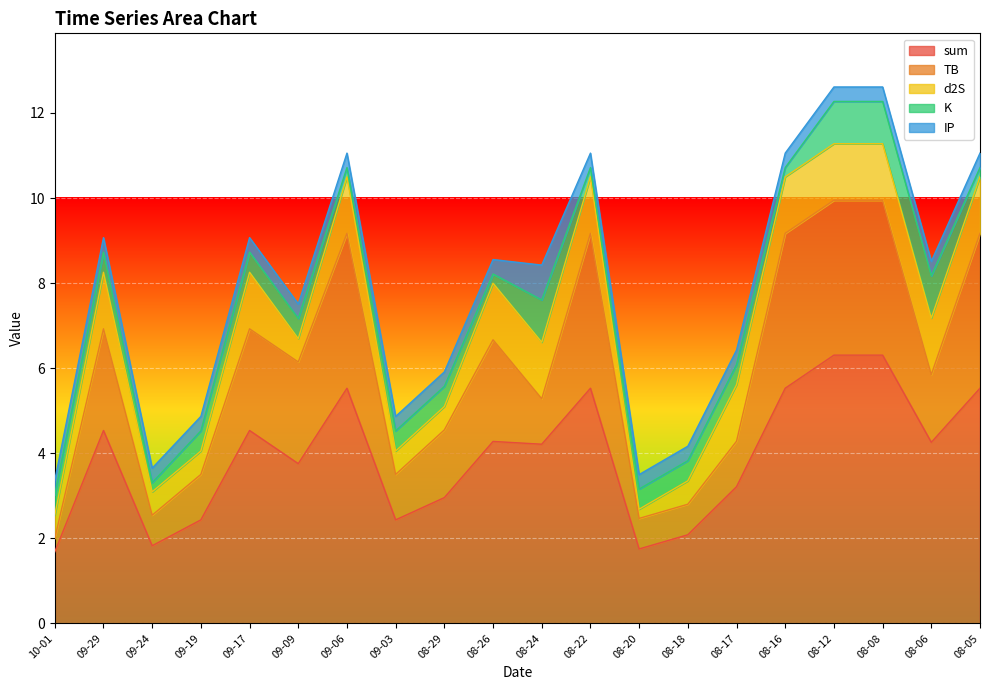

Reading left to right, what are all the values shown in this chart?

sum: 2023-10-01=1.7	2023-09-29=4.5	2023-09-24=1.8	2023-09-19=2.4	2023-09-17=4.5	2023-09-09=3.8	2023-09-06=5.5	2023-09-03=2.4	2023-08-29=3.0	2023-08-26=4.3	2023-08-24=4.2	2023-08-22=5.5	2023-08-20=1.7	2023-08-18=2.1	2023-08-17=3.2	2023-08-16=5.5	2023-08-12=6.3	2023-08-08=6.3	2023-08-06=4.3	2023-08-05=5.5
TB: 2023-10-01=0.3	2023-09-29=2.4	2023-09-24=0.7	2023-09-19=1.1	2023-09-17=2.4	2023-09-09=2.4	2023-09-06=3.6	2023-09-03=1.1	2023-08-29=1.6	2023-08-26=2.4	2023-08-24=1.1	2023-08-22=3.6	2023-08-20=0.7	2023-08-18=0.7	2023-08-17=1.1	2023-08-16=3.6	2023-08-12=3.6	2023-08-08=3.6	2023-08-06=1.6	2023-08-05=3.6
d2S: 2023-10-01=0.5	2023-09-29=1.3	2023-09-24=0.5	2023-09-19=0.5	2023-09-17=1.3	2023-09-09=0.5	2023-09-06=1.3	2023-09-03=0.5	2023-08-29=0.5	2023-08-26=1.3	2023-08-24=1.3	2023-08-22=1.3	2023-08-20=0.2	2023-08-18=0.5	2023-08-17=1.3	2023-08-16=1.3	2023-08-12=1.3	2023-08-08=1.3	2023-08-06=1.3	2023-08-05=1.3
K: 2023-10-01=0.5	2023-09-29=0.5	2023-09-24=0.2	2023-09-19=0.5	2023-09-17=0.5	2023-09-09=0.5	2023-09-06=0.2	2023-09-03=0.5	2023-08-29=0.5	2023-08-26=0.2	2023-08-24=1.0	2023-08-22=0.2	2023-08-20=0.5	2023-08-18=0.5	2023-08-17=0.5	2023-08-16=0.2	2023-08-12=1.0	2023-08-08=1.0	2023-08-06=1.0	2023-08-05=0.2
IP: 2023-10-01=0.3	2023-09-29=0.3	2023-09-24=0.3	2023-09-19=0.3	2023-09-17=0.3	2023-09-09=0.3	2023-09-06=0.3	2023-09-03=0.3	2023-08-29=0.3	2023-08-26=0.3	2023-08-24=0.8	2023-08-22=0.3	2023-08-20=0.3	2023-08-18=0.3	2023-08-17=0.3	2023-08-16=0.3	2023-08-12=0.3	2023-08-08=0.3	2023-08-06=0.3	2023-08-05=0.3